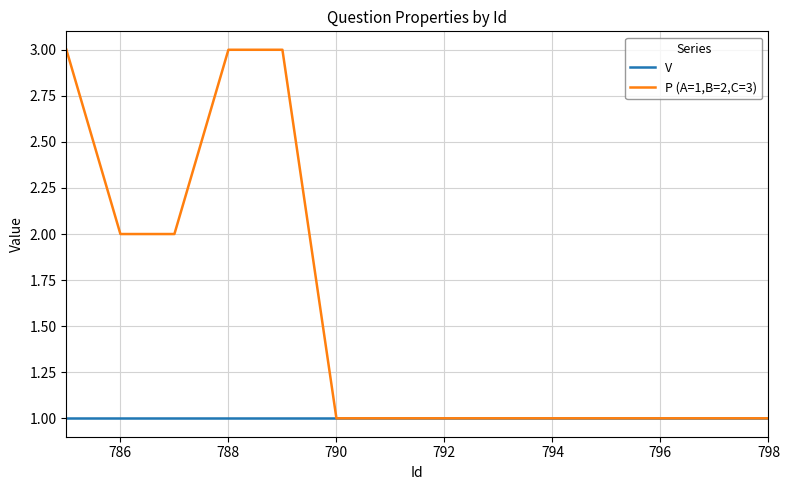

How many lines are shown in the chart?

2